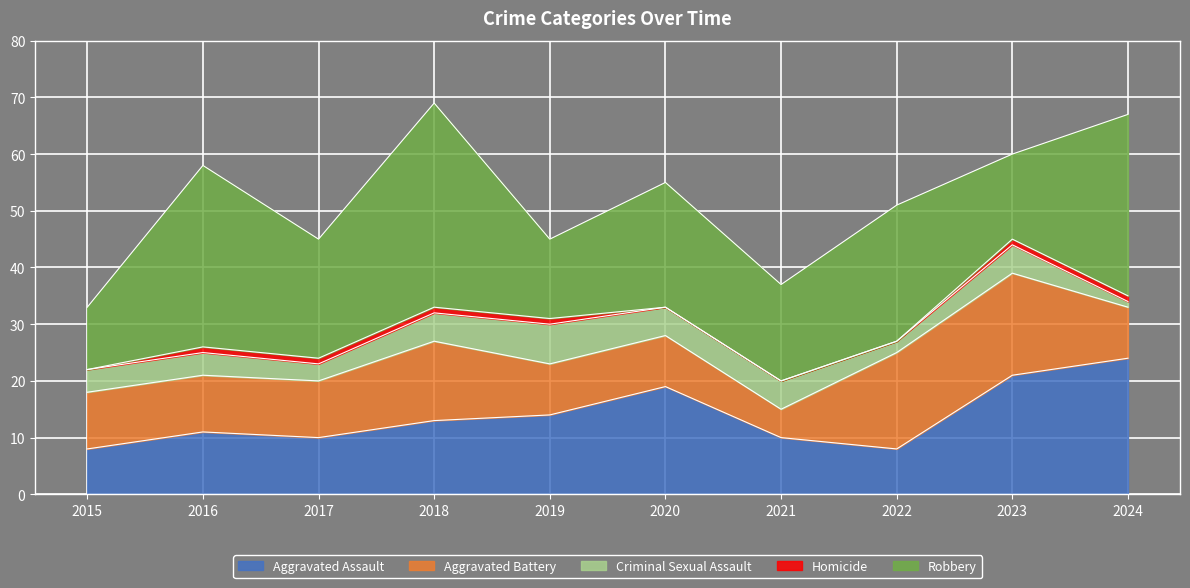

At which category is the sum across all series the highest?

2018